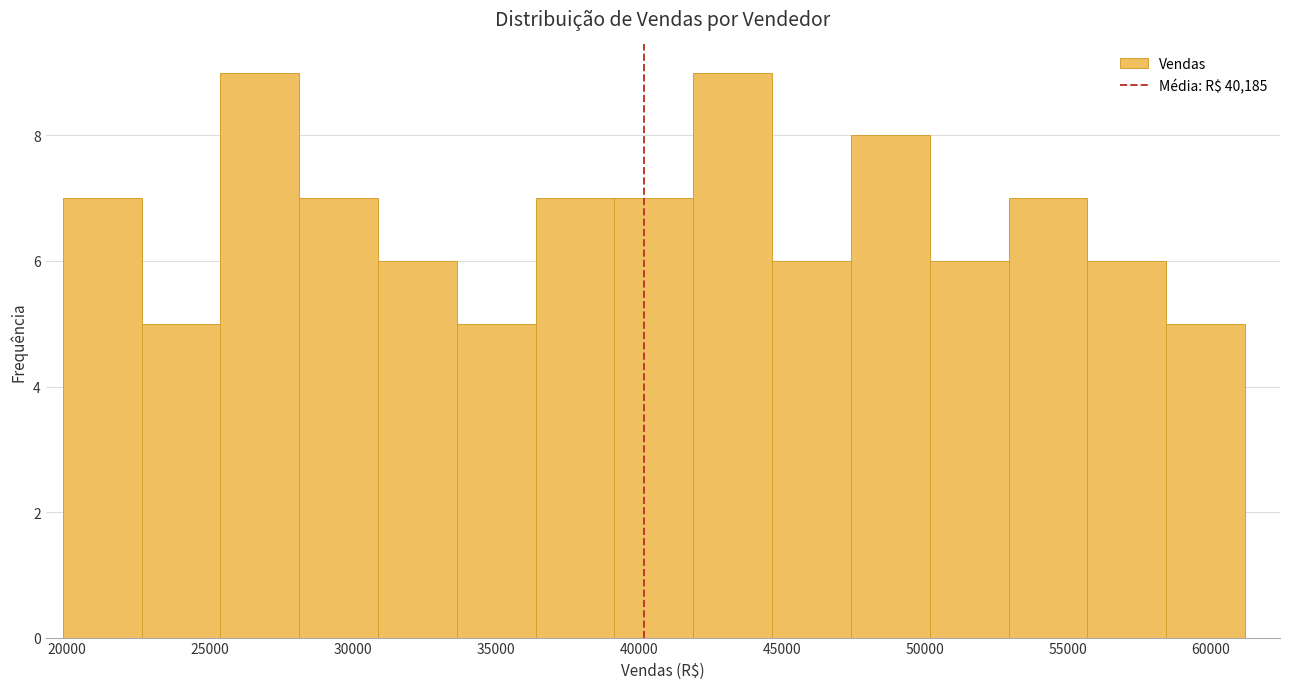

Reading left to right, list every bar in this chart as the range it spans on the x-axis followed by its height. Neither the bar edges nor the heights are printed on the chart, so give them approximately, as read against the axes.

20000 to 22500: 7
22500 to 25500: 5
25500 to 28000: 9
28000 to 31000: 7
31000 to 33500: 6
33500 to 36500: 5
36500 to 39000: 7
39000 to 42000: 7
42000 to 44500: 9
44500 to 47500: 6
47500 to 50000: 8
50000 to 53000: 6
53000 to 55500: 7
55500 to 58500: 6
58500 to 61000: 5